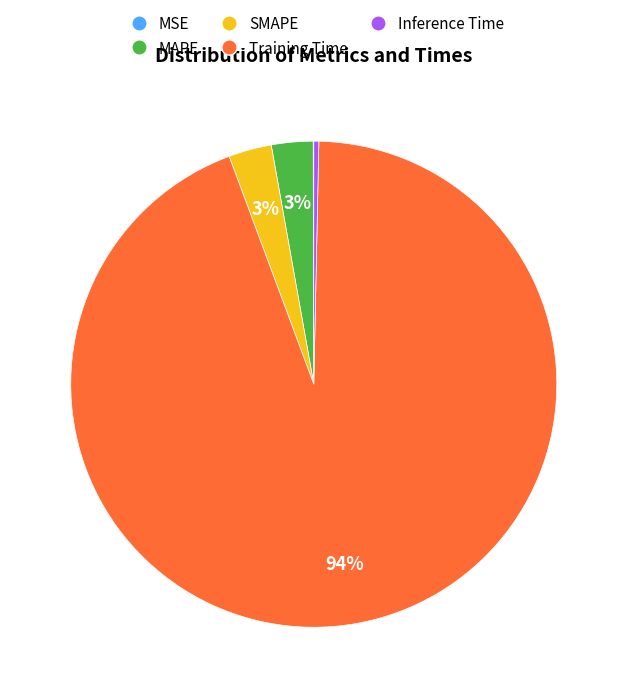

To the nearest percent, what is the difference between the largest and smallest slice percentages?

94%